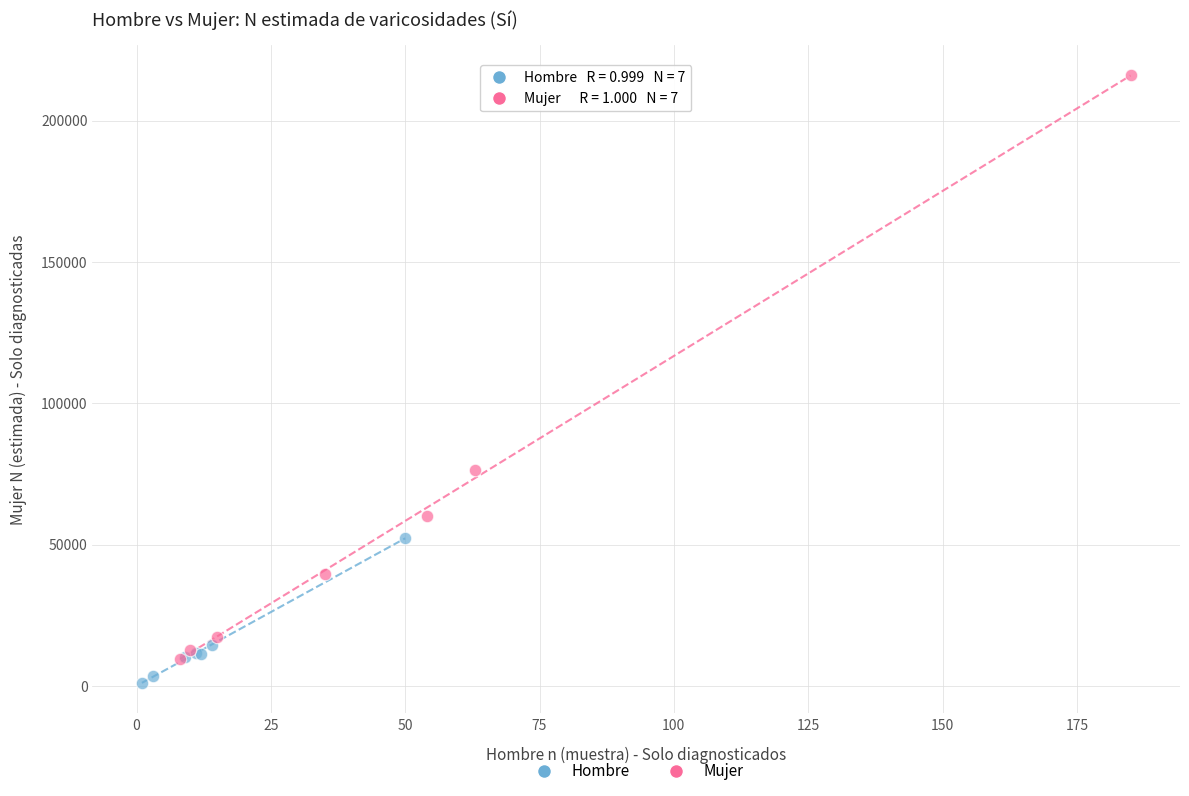

Which series has the largest Y range (max minus min)?

Mujer